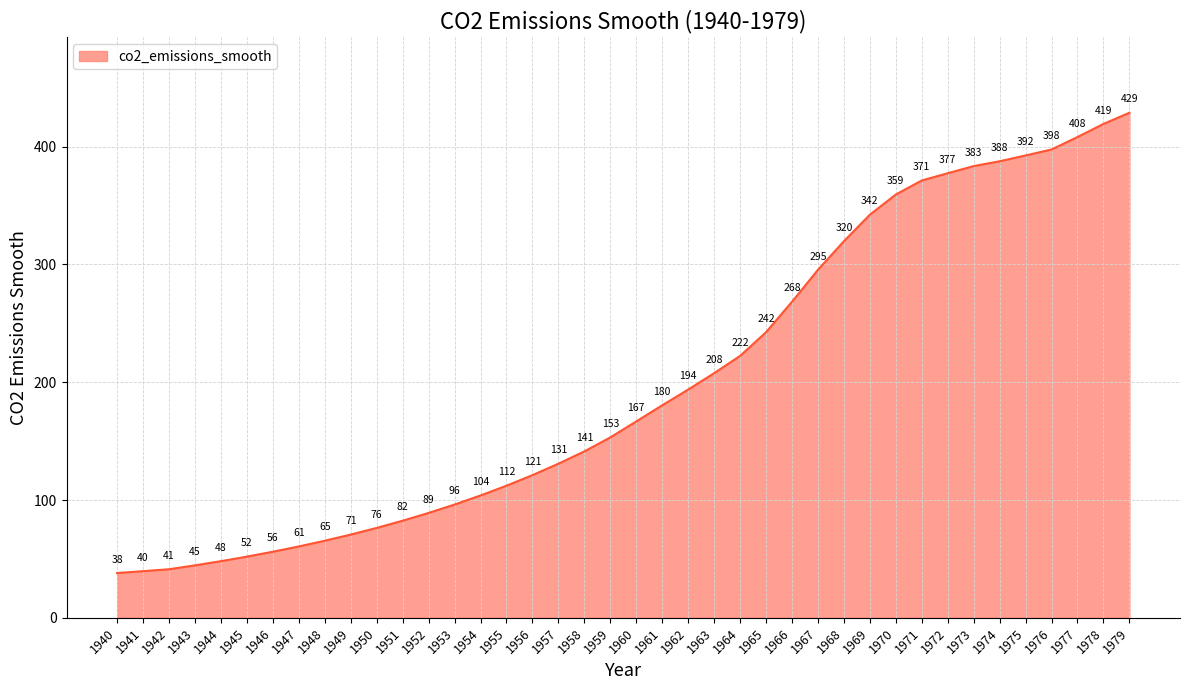

How many values are below 166?

20